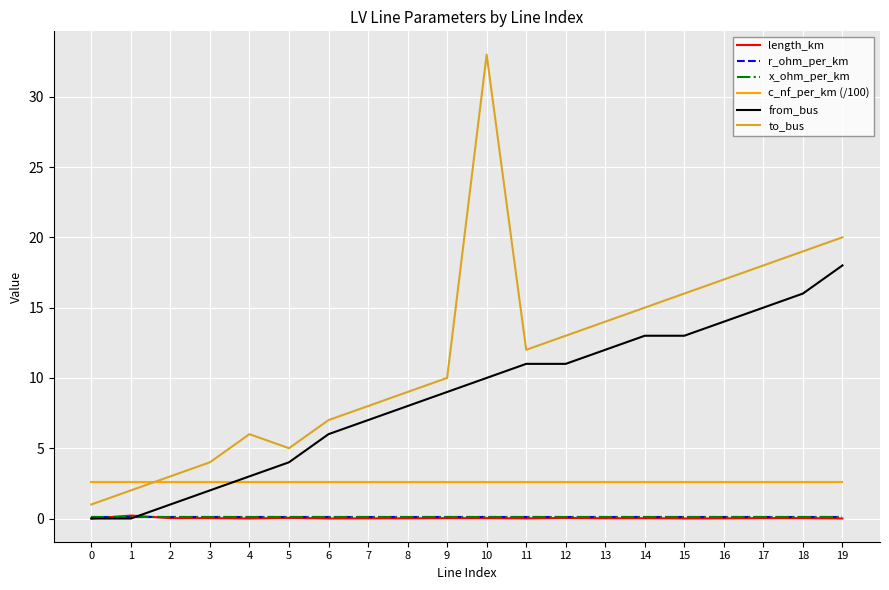

Count the number of data series in this chart.

6